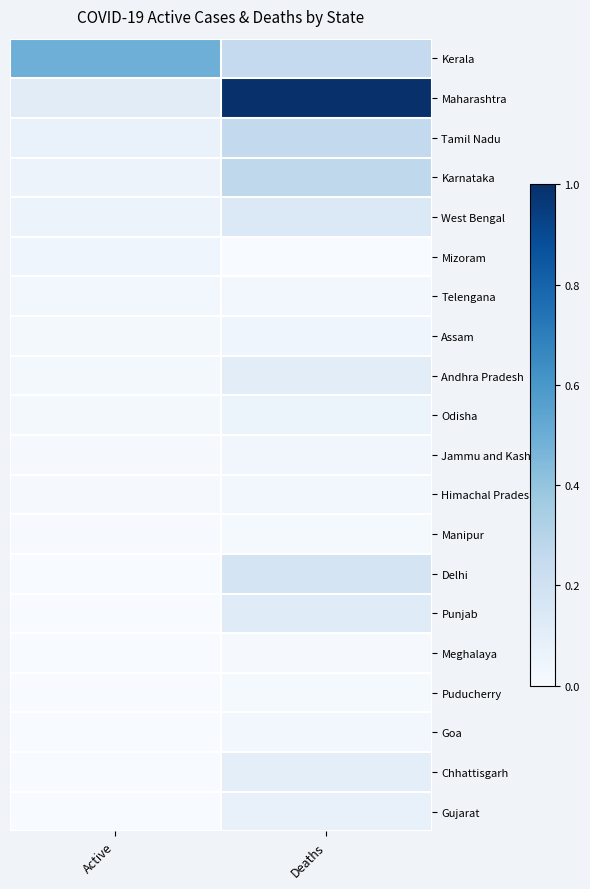

Reading right to left, what are all the values shown in this chart?

Kerala: Deaths=0.3	Active=0.5
Maharashtra: Deaths=1.0	Active=0.1
Tamil Nadu: Deaths=0.3	Active=0.1
Karnataka: Deaths=0.3	Active=0.1
West Bengal: Deaths=0.1	Active=0.1
Mizoram: Deaths=0.0	Active=0.0
Telengana: Deaths=0.0	Active=0.0
Assam: Deaths=0.0	Active=0.0
Andhra Pradesh: Deaths=0.1	Active=0.0
Odisha: Deaths=0.1	Active=0.0
Jammu and Kashmir: Deaths=0.0	Active=0.0
Himachal Pradesh: Deaths=0.0	Active=0.0
Manipur: Deaths=0.0	Active=0.0
Delhi: Deaths=0.2	Active=0.0
Punjab: Deaths=0.1	Active=0.0
Meghalaya: Deaths=0.0	Active=0.0
Puducherry: Deaths=0.0	Active=0.0
Goa: Deaths=0.0	Active=0.0
Chhattisgarh: Deaths=0.1	Active=0.0
Gujarat: Deaths=0.1	Active=0.0